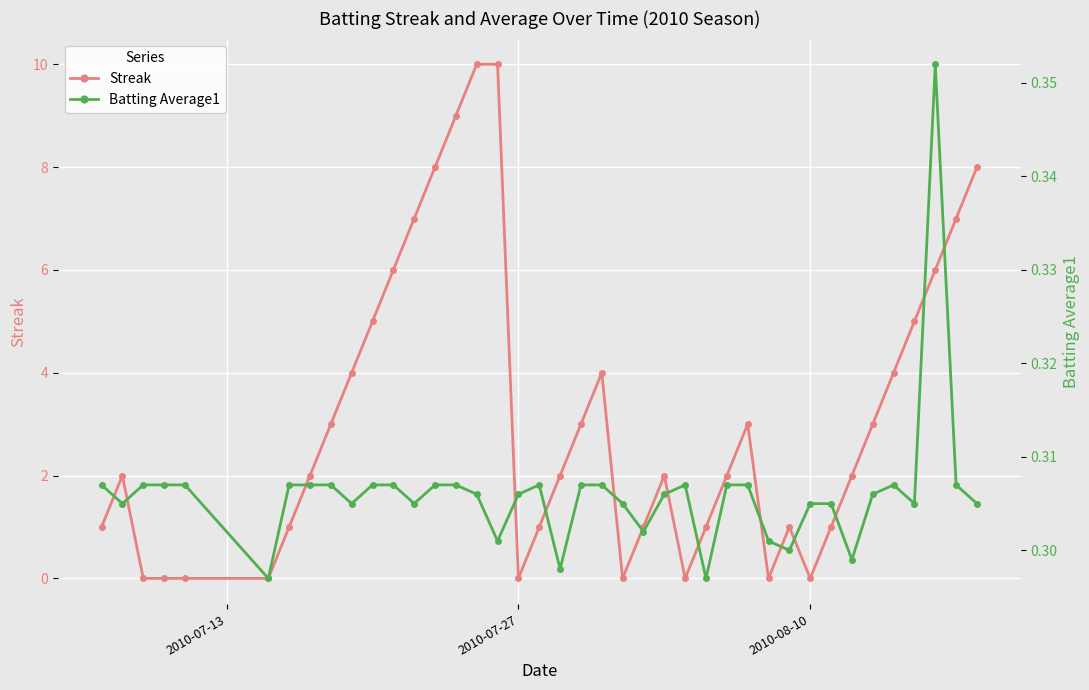

What is the sum of all Streak values?

124